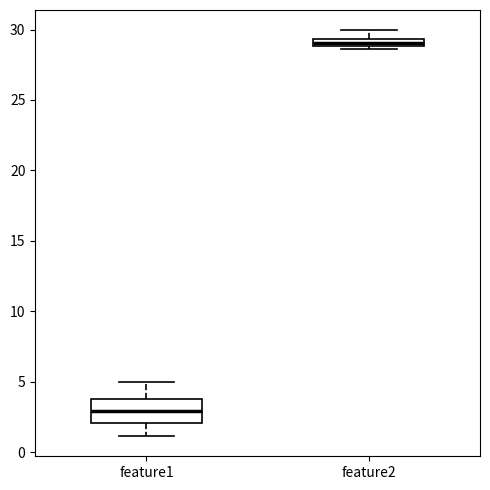

Where does the lower whisker of the box for feature1 end on the y-axis? The values are not printed on the chart, so give them approximately, as read against the axis.

1.0